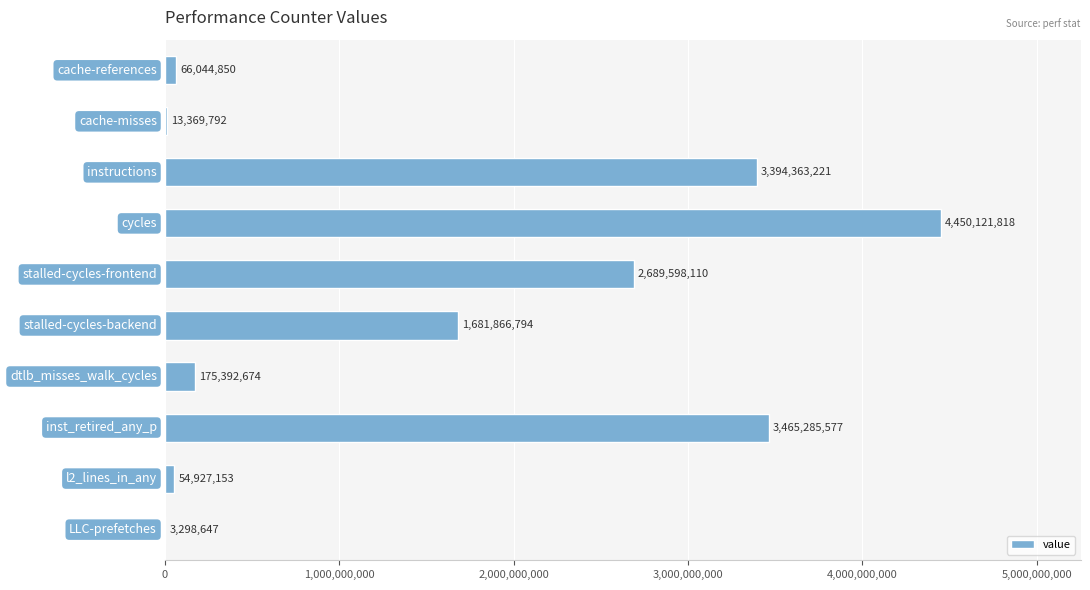

What is the sum of all values?

15994268636